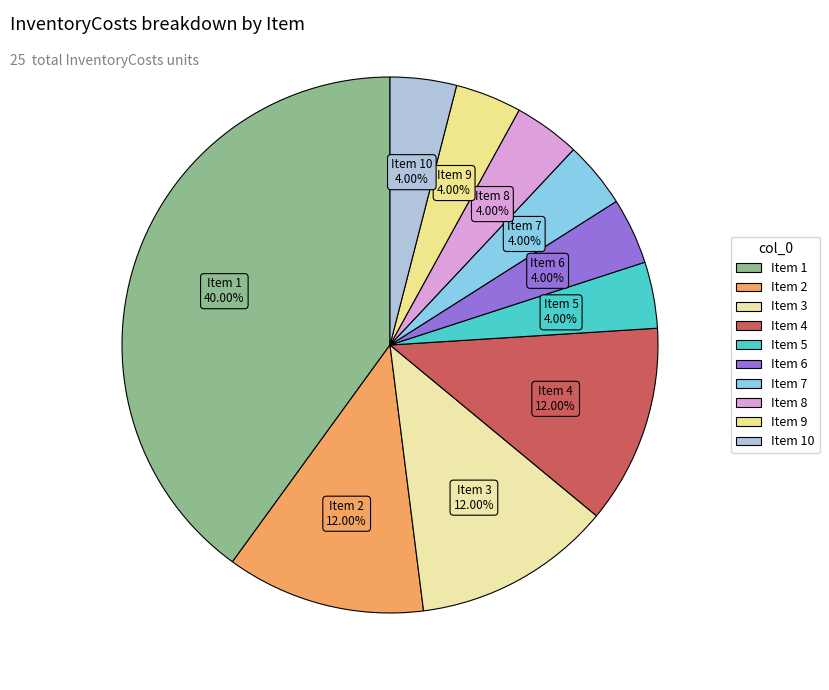

Is there a majority slice in this chart?

No